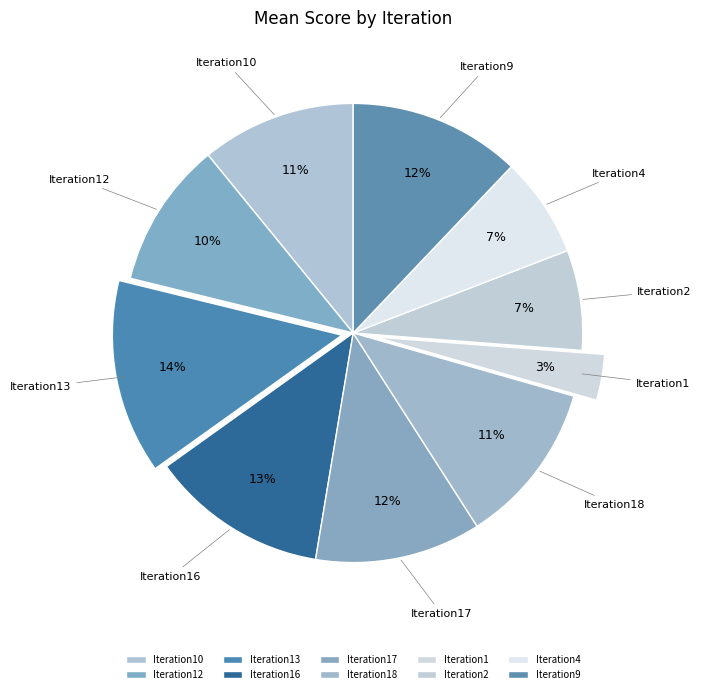

To the nearest percent, what is the combined percentage of Iteration2 and Iteration4?

14%